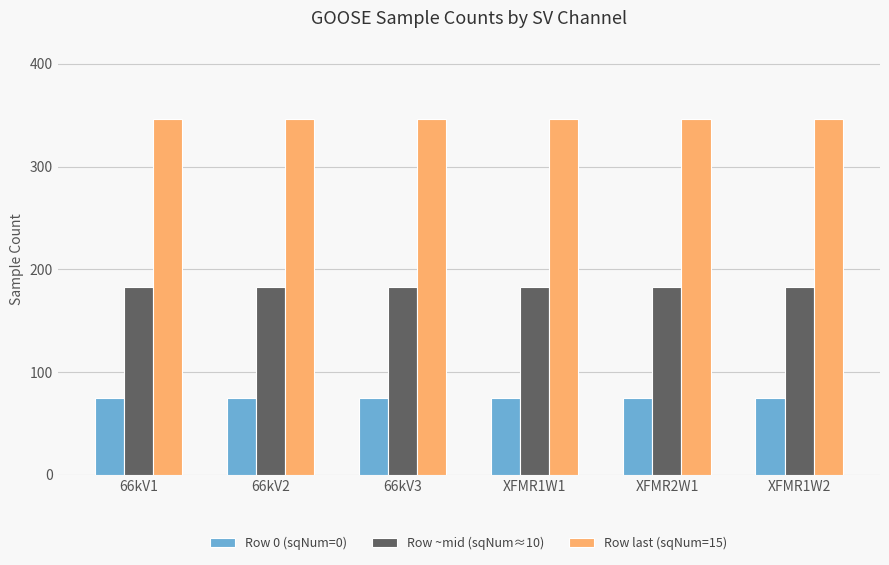

Reading left to right, list all the values displayed in this chart.

Row 0 (sqNum=0): 66kV1=75	66kV2=75	66kV3=75	XFMR1W1=75	XFMR2W1=75	XFMR1W2=75
Row ~mid (sqNum≈10): 66kV1=183	66kV2=183	66kV3=183	XFMR1W1=183	XFMR2W1=183	XFMR1W2=183
Row last (sqNum=15): 66kV1=346	66kV2=346	66kV3=346	XFMR1W1=346	XFMR2W1=346	XFMR1W2=346